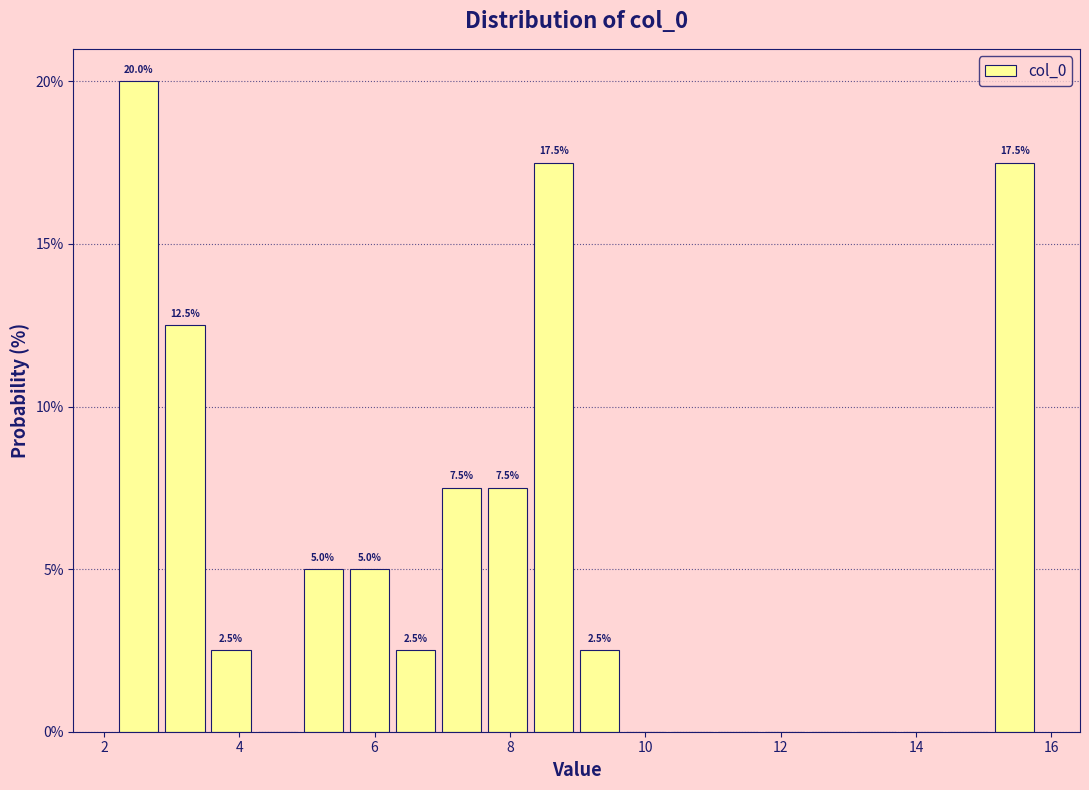

Read against the x-axis, roughly where is the centre of the tallest bar?

2.6